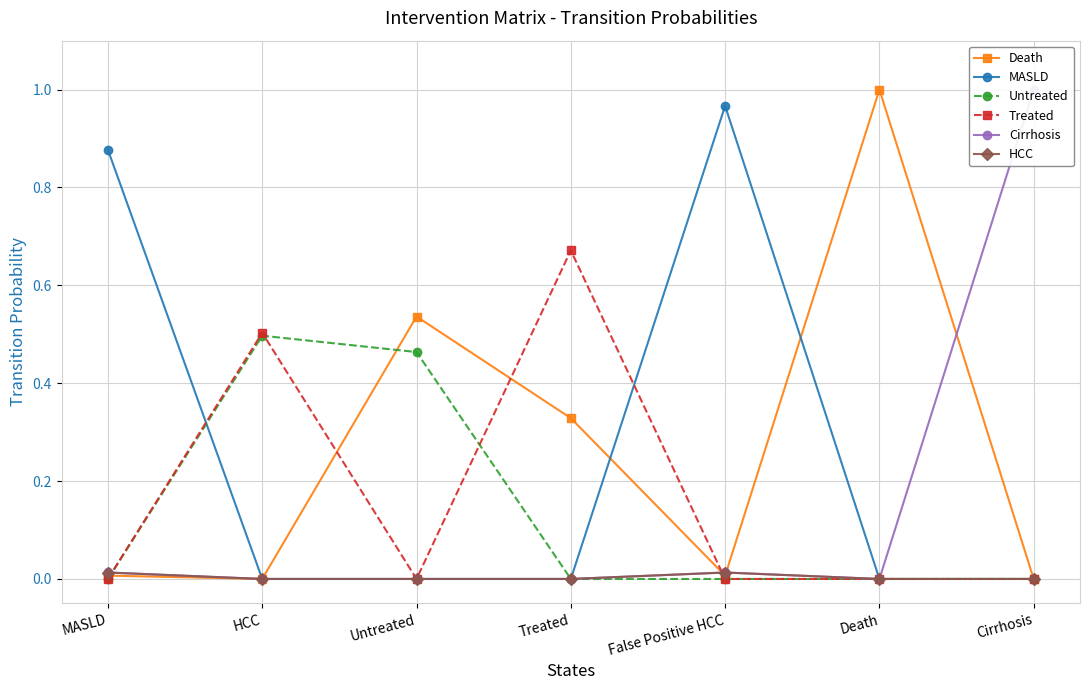

What is the difference between the second highest and second lowest values in the Treated series?

0.5